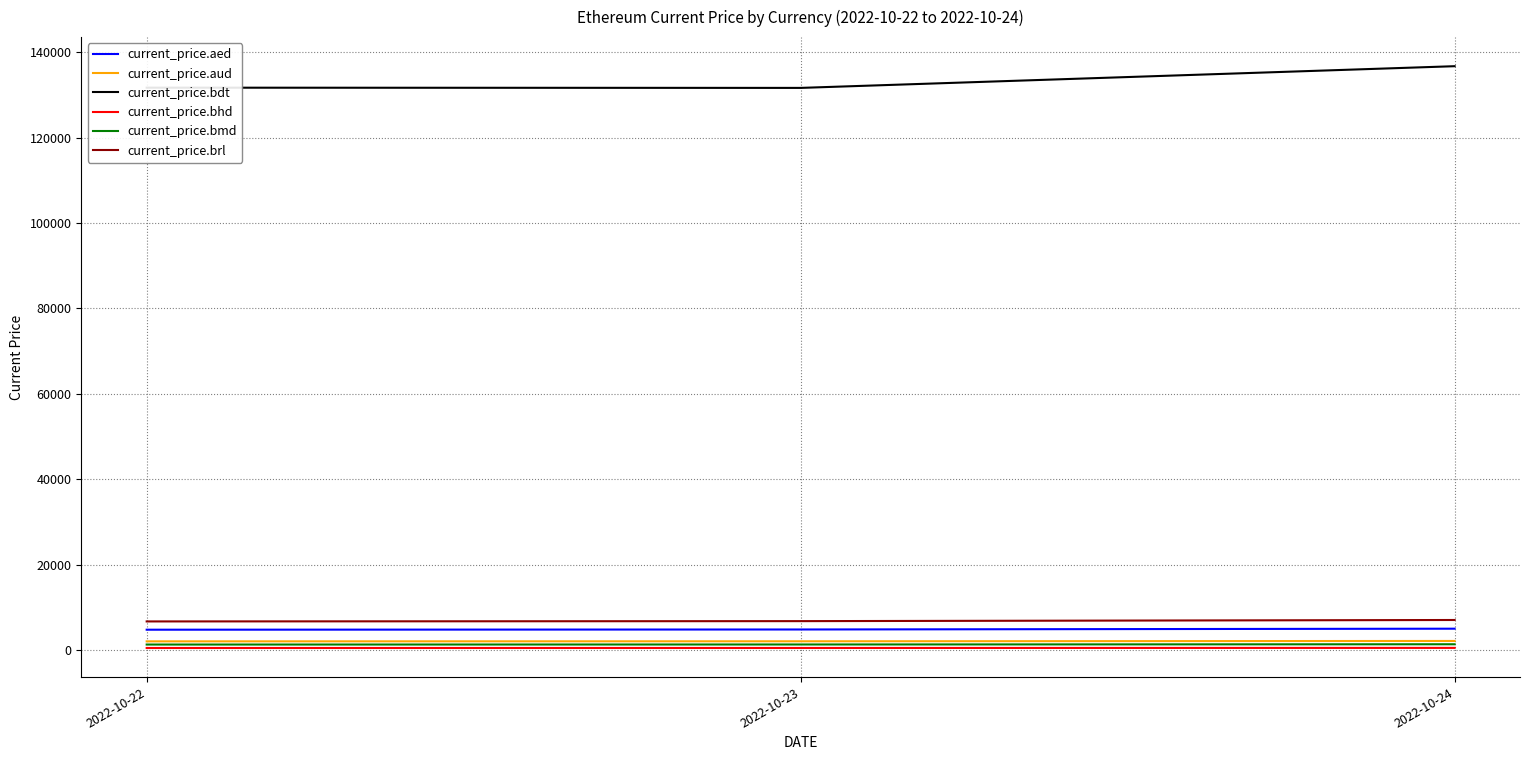

What is the maximum value shown in the chart?

136739.7